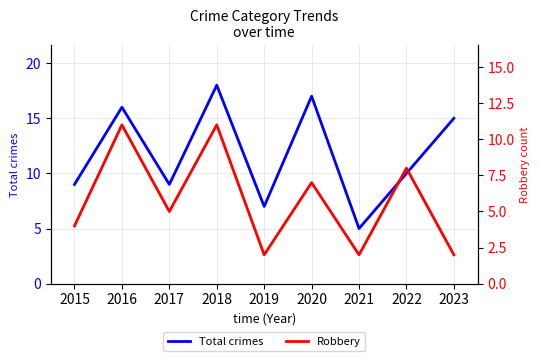

What is the average value of the Robbery series?

6